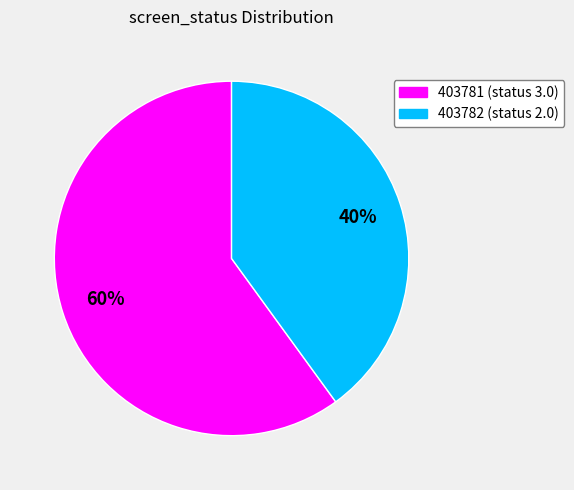

How many slices are in this pie chart?

2